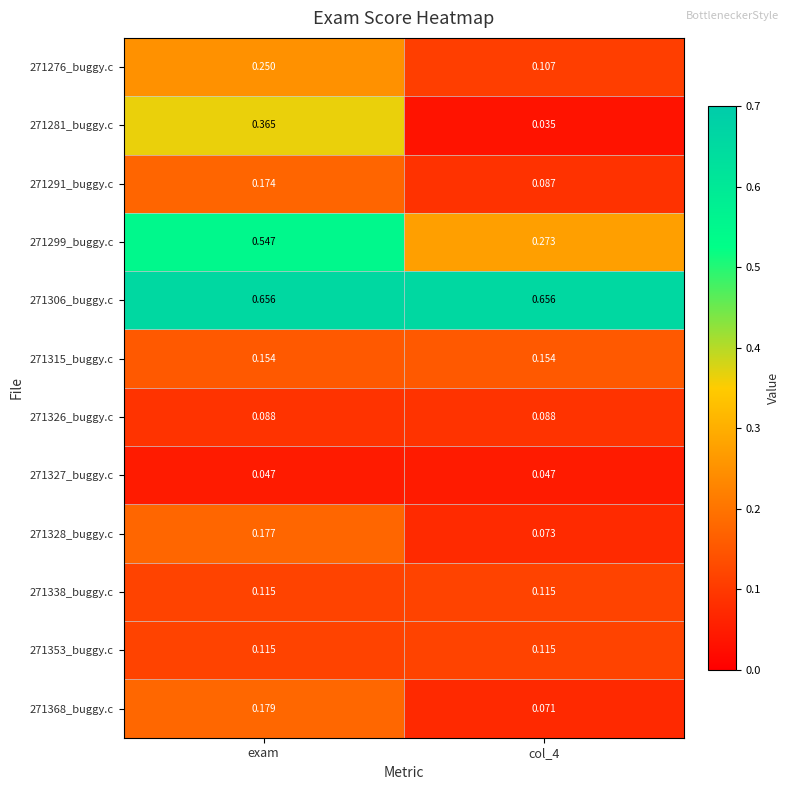

At which category is the sum across all series the highest?

exam